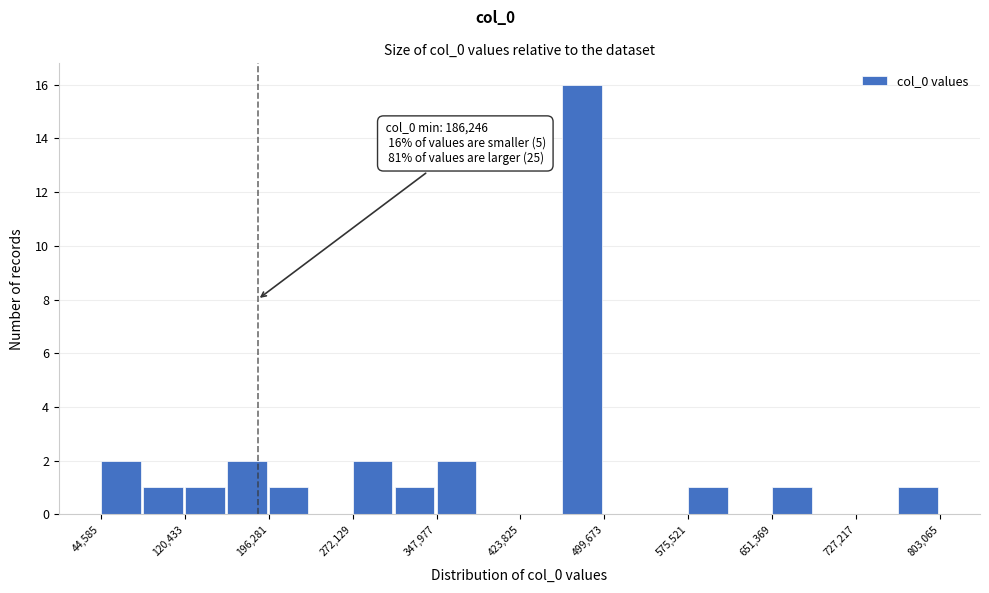

Read against the x-axis, roughly where is the centre of the tallest bar?

480000